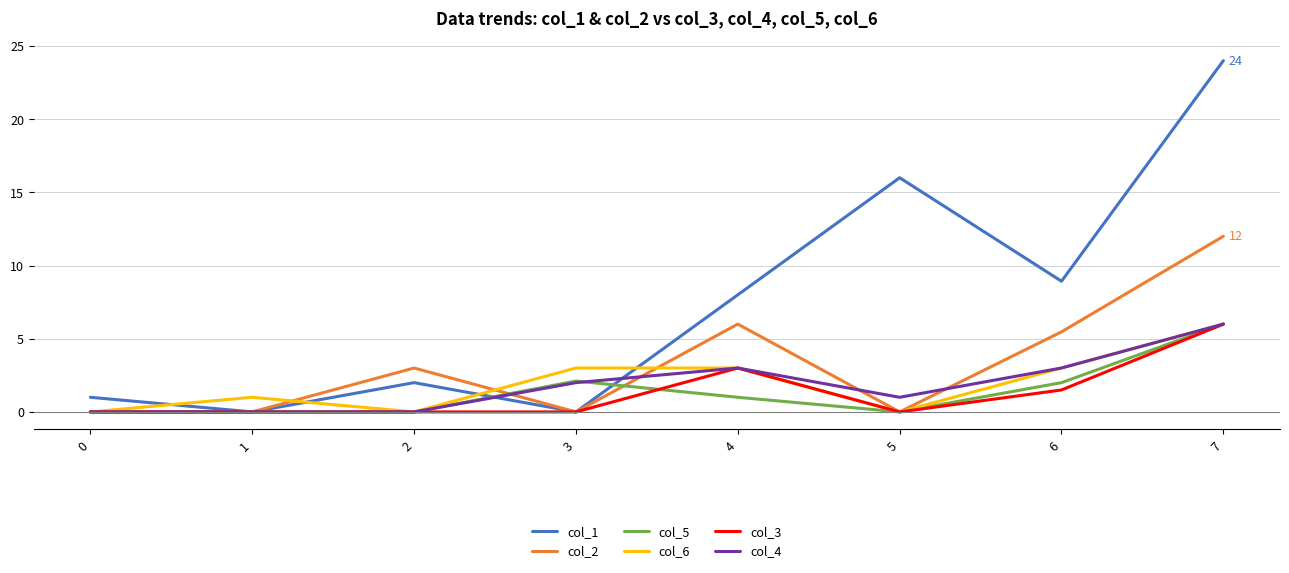

Which series has the widest spread of values?

col_1